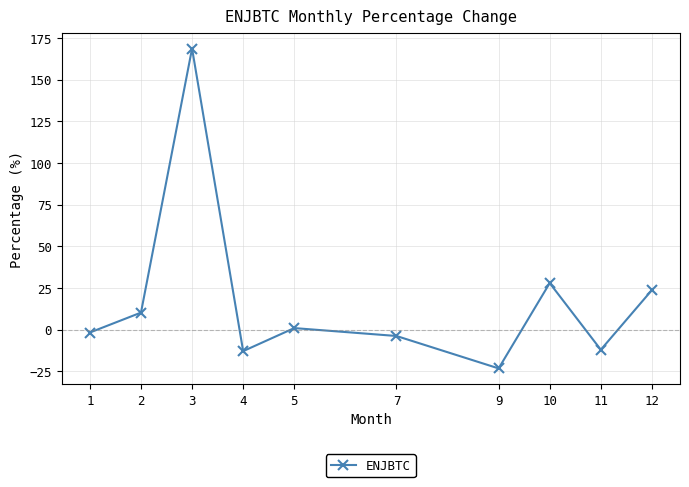

Which label corresponds to the smallest value in the chart?

9